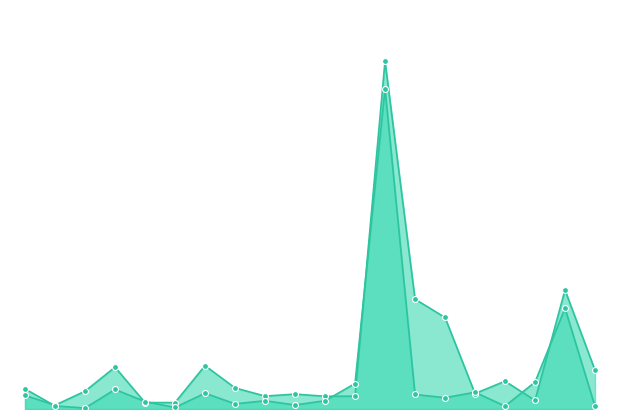

Does the chart have visible grid lines?

No